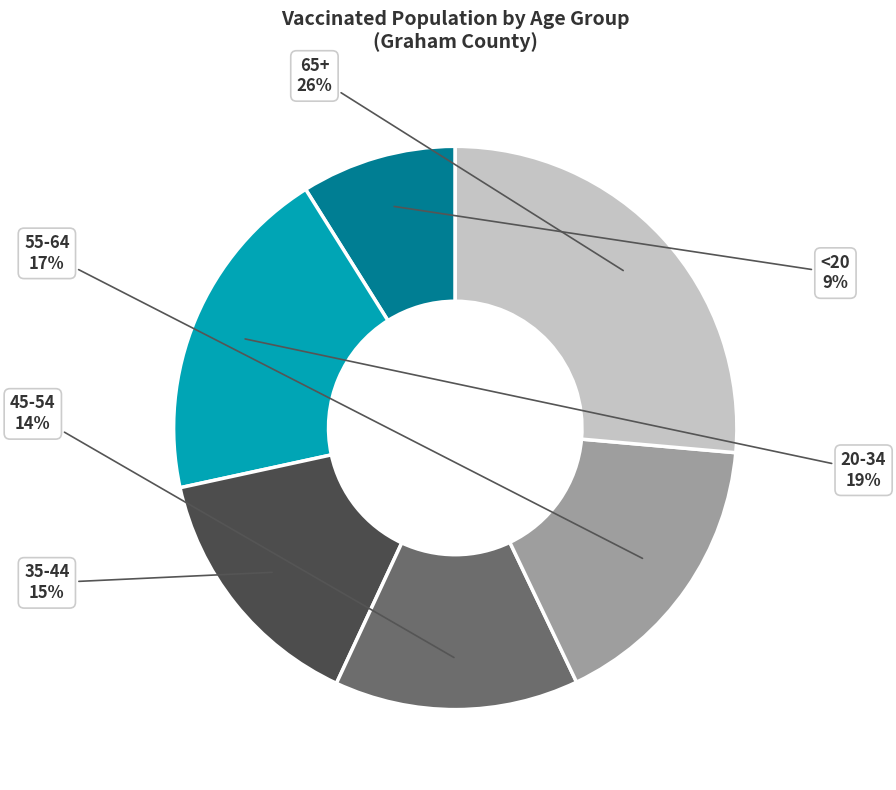

Is there a majority slice in this chart?

No